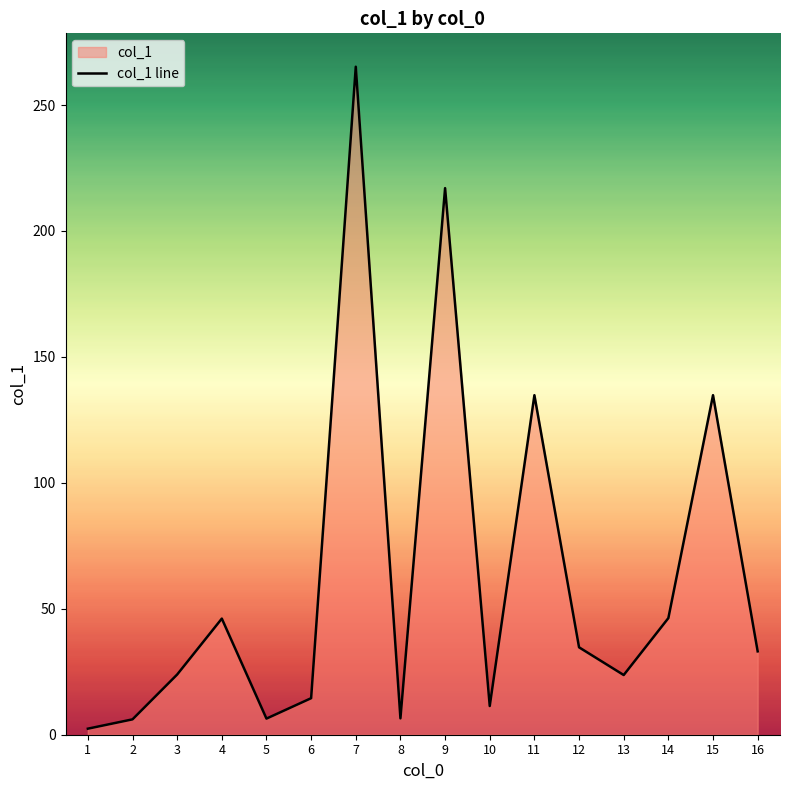

True or false: the data shows 6.4 at 5.

True